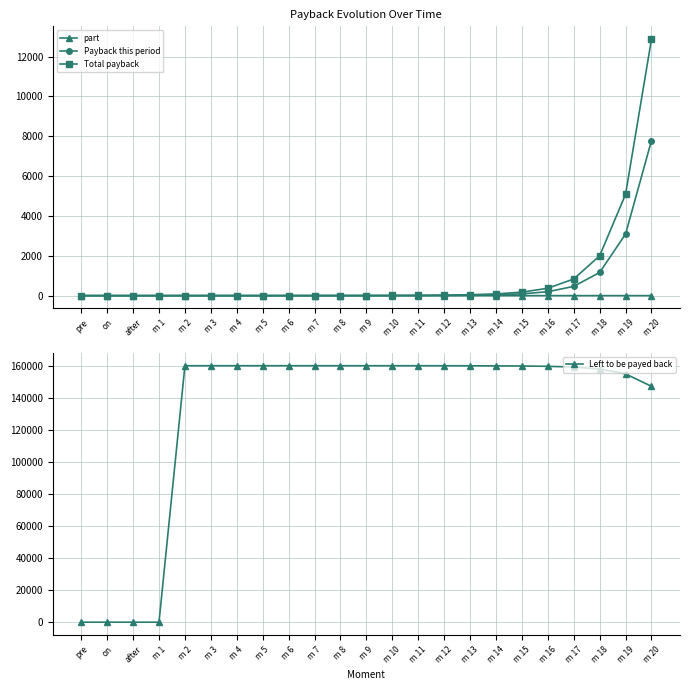

Reading right to left, what are all the values shown in this chart?

part: m 20=0.0	m 19=0.0	m 18=0.0	m 17=0.0	m 16=0.0	m 15=0.0	m 14=0.0	m 13=0.0	m 12=0.0	m 11=0.0	m 10=0.0	m 9=0.0	m 8=0.0	m 7=0.1	m 6=0.1	m 5=0.1	m 4=0.1	m 3=0.1	m 2=0.1	m 1=0.0	after=0.0	on=0.0	pre=0.0
Payback this period: m 20=7785.9	m 19=3091.1	m 18=1162.2	m 17=464.7	m 16=196.7	m 15=87.8	m 14=41.2	m 13=20.3	m 12=10.5	m 11=5.7	m 10=3.2	m 9=1.9	m 8=1.1	m 7=0.8	m 6=0.5	m 5=0.5	m 4=0.3	m 3=0.2	m 2=0.0	m 1=0.0	after=0.0	on=0.0	pre=0.0
Total payback: m 20=12874.6	m 19=5088.8	m 18=1997.7	m 17=835.4	m 16=370.7	m 15=174.0	m 14=86.2	m 13=45.0	m 12=24.7	m 11=14.2	m 10=8.5	m 9=5.4	m 8=3.5	m 7=2.4	m 6=1.6	m 5=1.0	m 4=0.6	m 3=0.2	m 2=0.0	m 1=0.0	after=0.0	on=0.0	pre=0.0
Left to be payed back: m 20=147125.4	m 19=154911.2	m 18=158002.3	m 17=159164.6	m 16=159629.3	m 15=159826.0	m 14=159913.8	m 13=159955.0	m 12=159975.3	m 11=159985.8	m 10=159991.5	m 9=159994.6	m 8=159996.5	m 7=159997.6	m 6=159998.4	m 5=159999.0	m 4=159999.4	m 3=159999.8	m 2=160000.0	m 1=0.0	after=0.0	on=0.0	pre=0.0